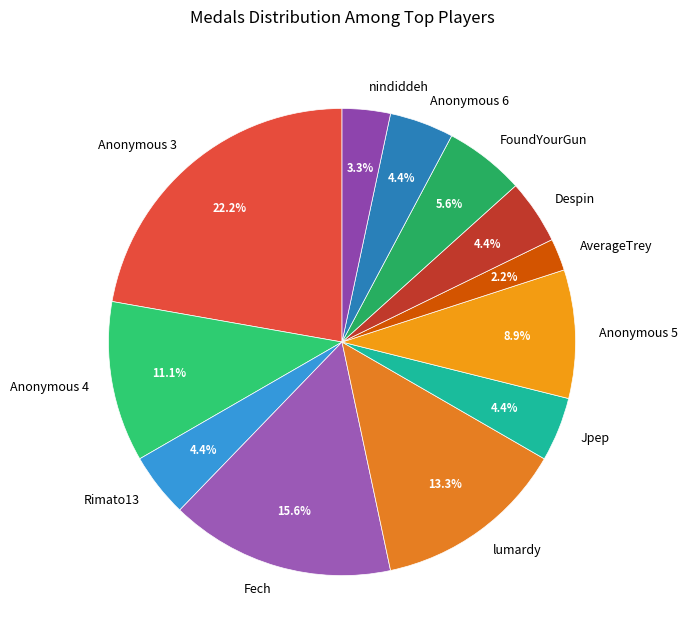

What is the smallest slice in the pie chart?

AverageTrey